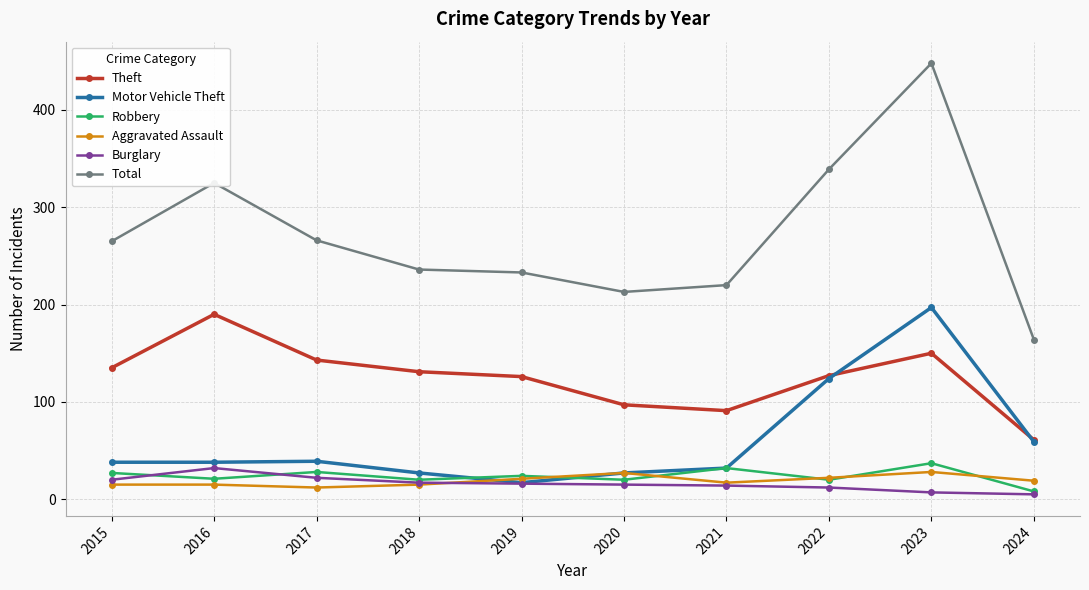

What is the average value of the Motor Vehicle Theft series?

60